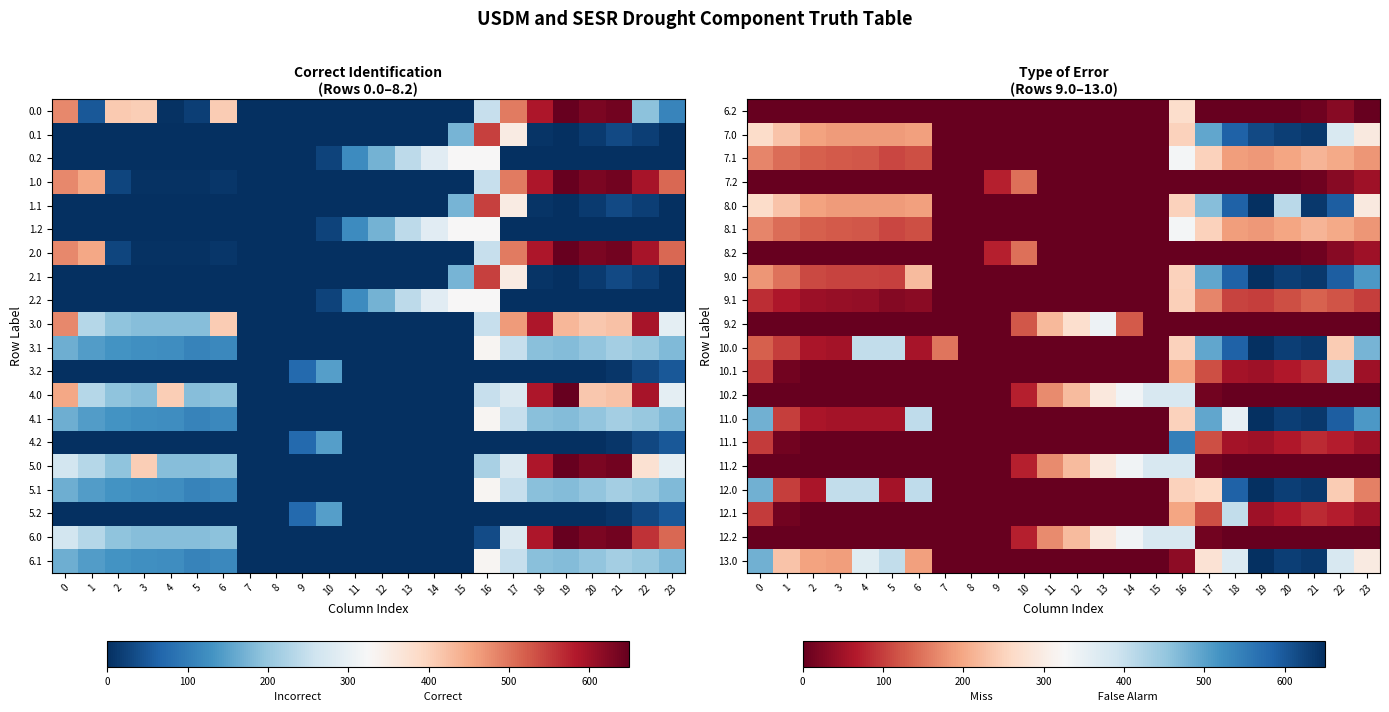

How many series are shown in this chart?

20